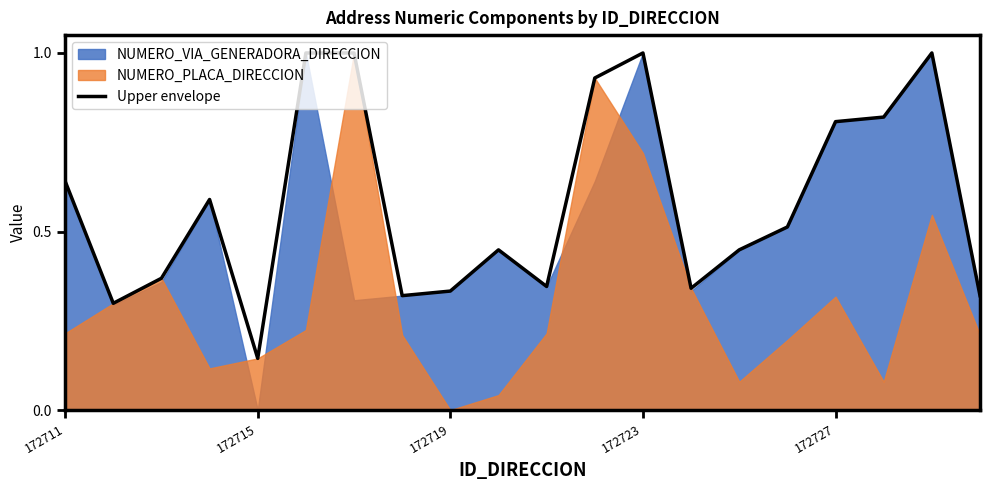

Reading right to left, transcribe all the data shown in this chart.

0.3	1.0	0.8	0.8	0.5	0.4	0.3	1.0	0.9	0.3	0.4	0.3	0.3	1.0	1.0	0.1	0.6	0.4	0.3	0.6